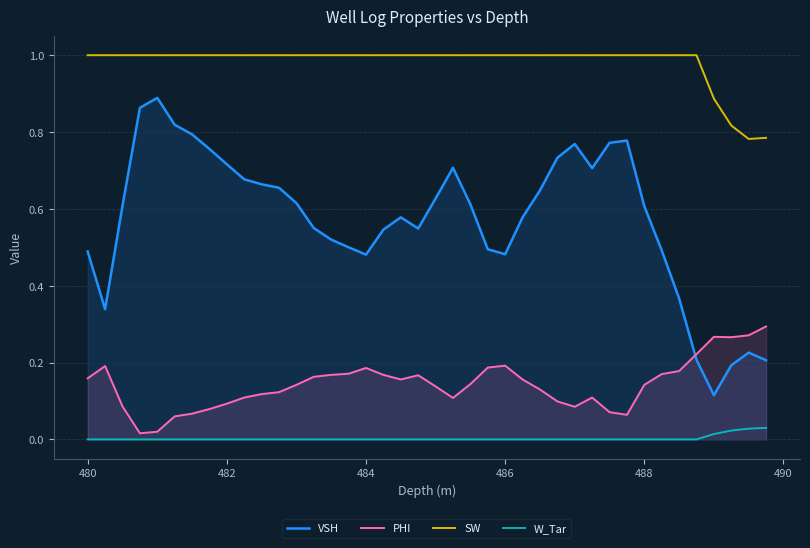

What is the maximum value shown in the chart?

1.0